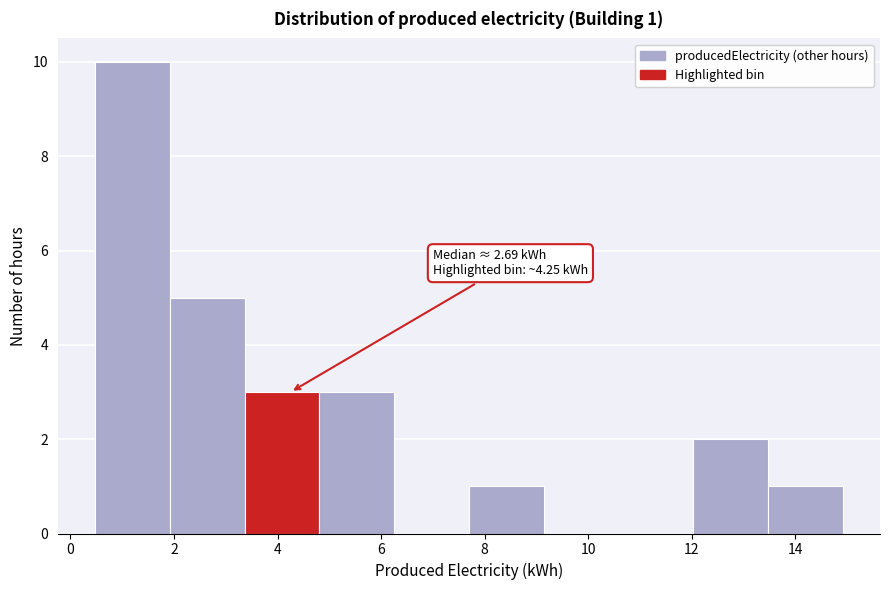

Over which range of the x-axis is the bar tallest?

0.4 to 2.0